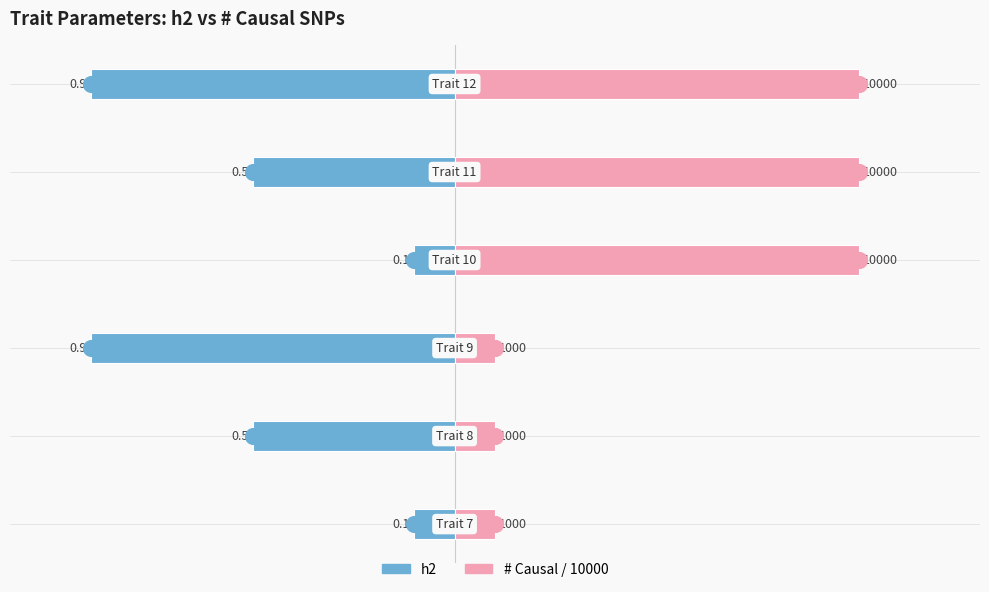

Between 0 and 3, which series saw the biggest shift?

# Causal / 10000